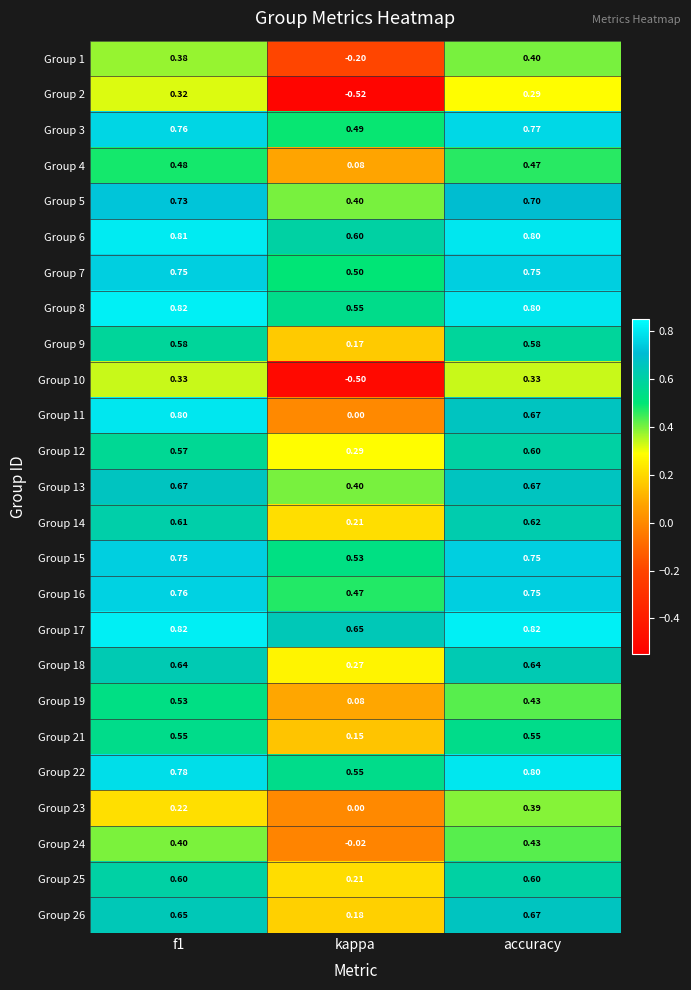

At which label is Group 12 closest to 0?

kappa